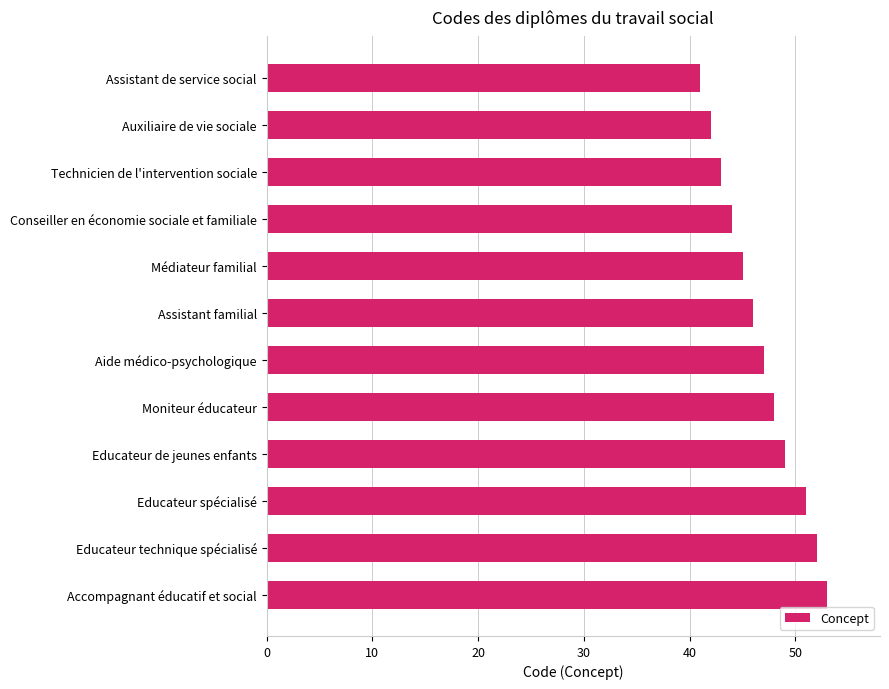

Does the chart contain any negative values?

No